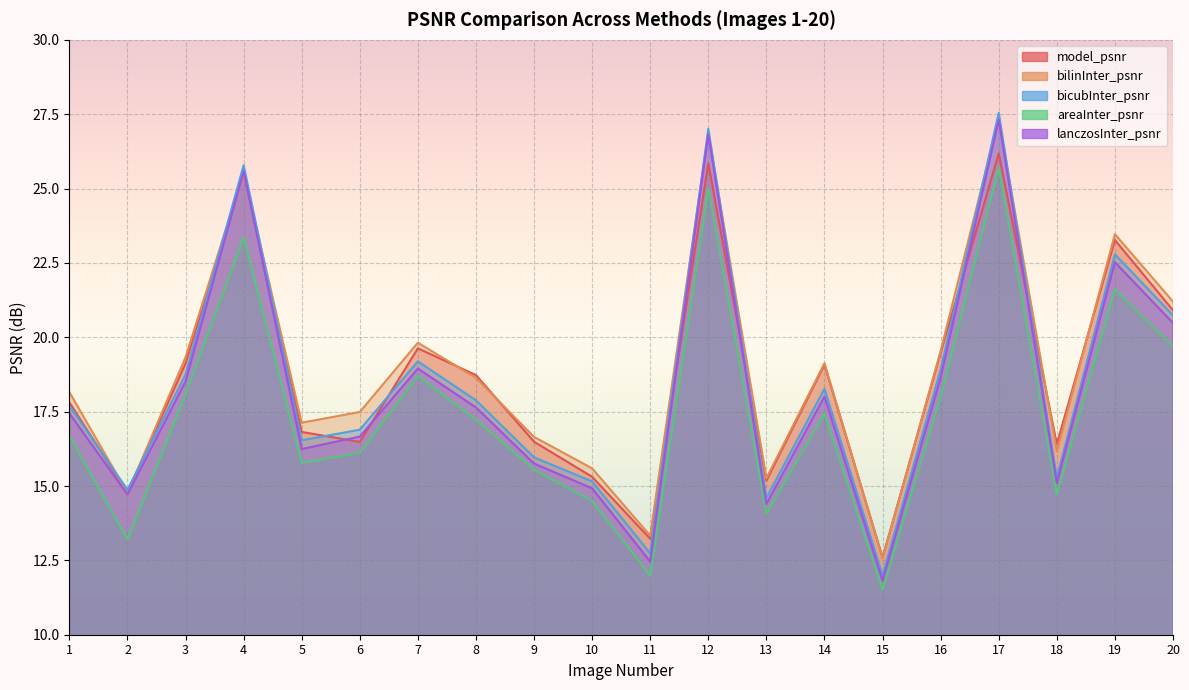

Rank the series by their maximum value, from lowest to highest.

areaInter_psnr, model_psnr, lanczosInter_psnr, bilinInter_psnr, bicubInter_psnr